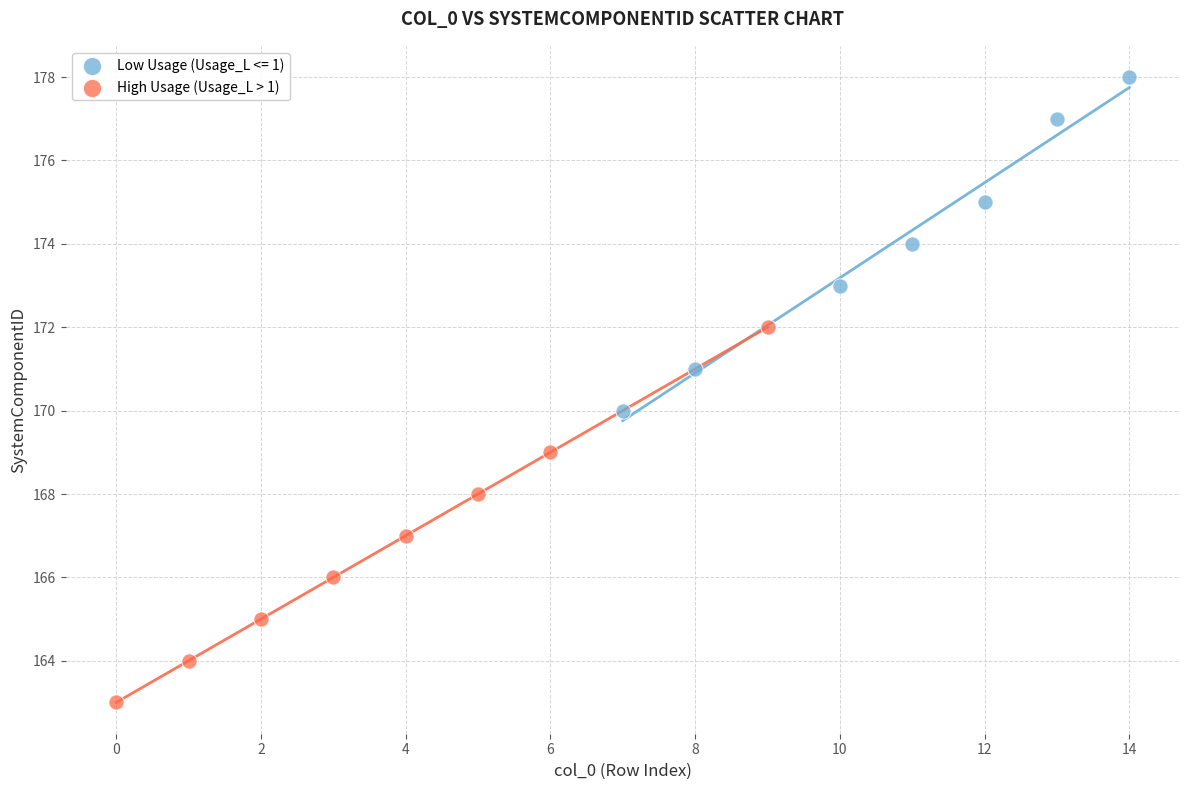

Which series has the largest Y range (max minus min)?

High Usage (Usage_L > 1)